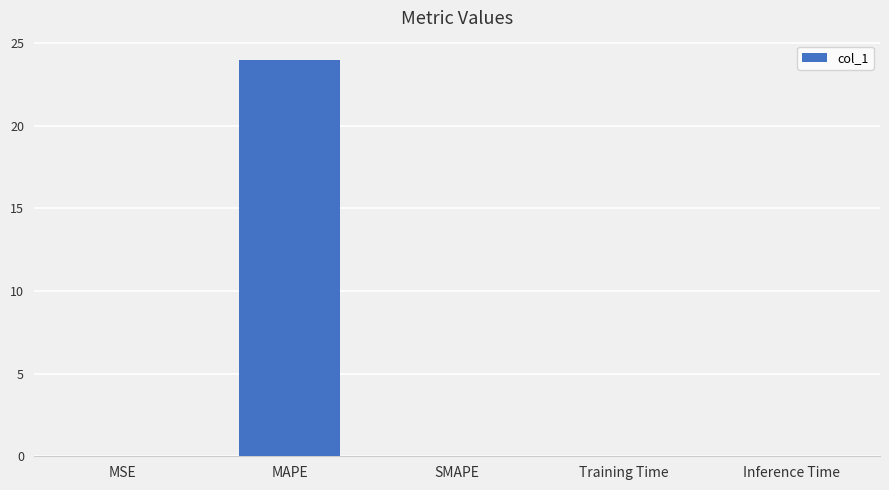

Which has a higher value, Inference Time or MAPE?

MAPE